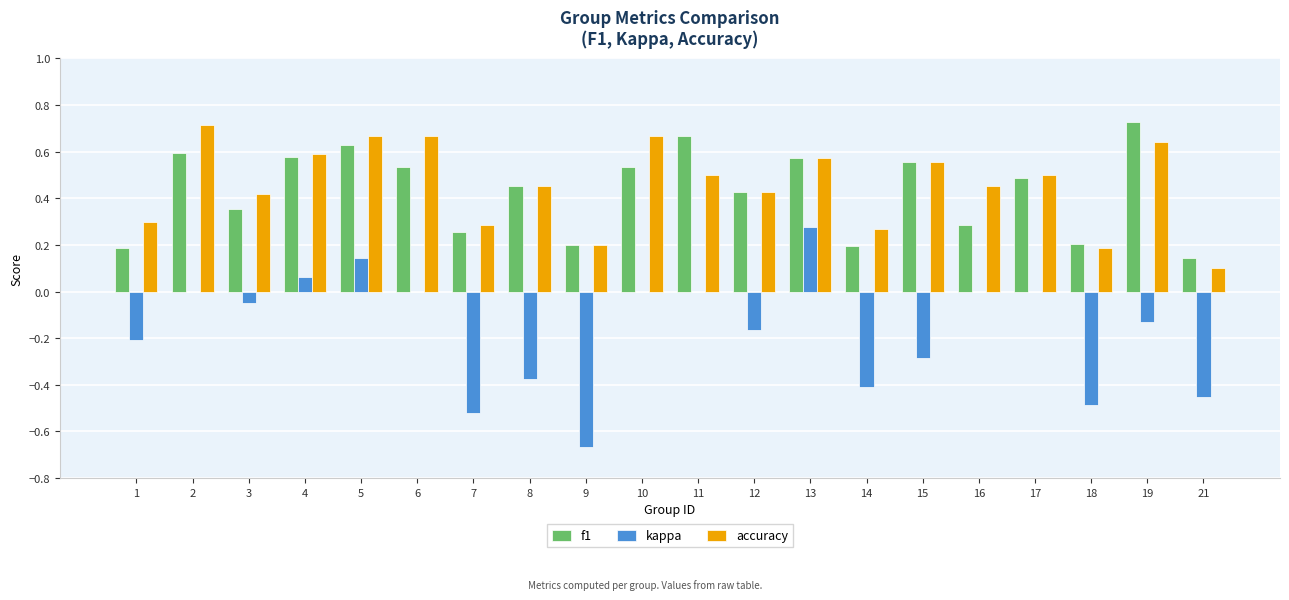

The value of f1 at 1 is 0.2. True or false?

True